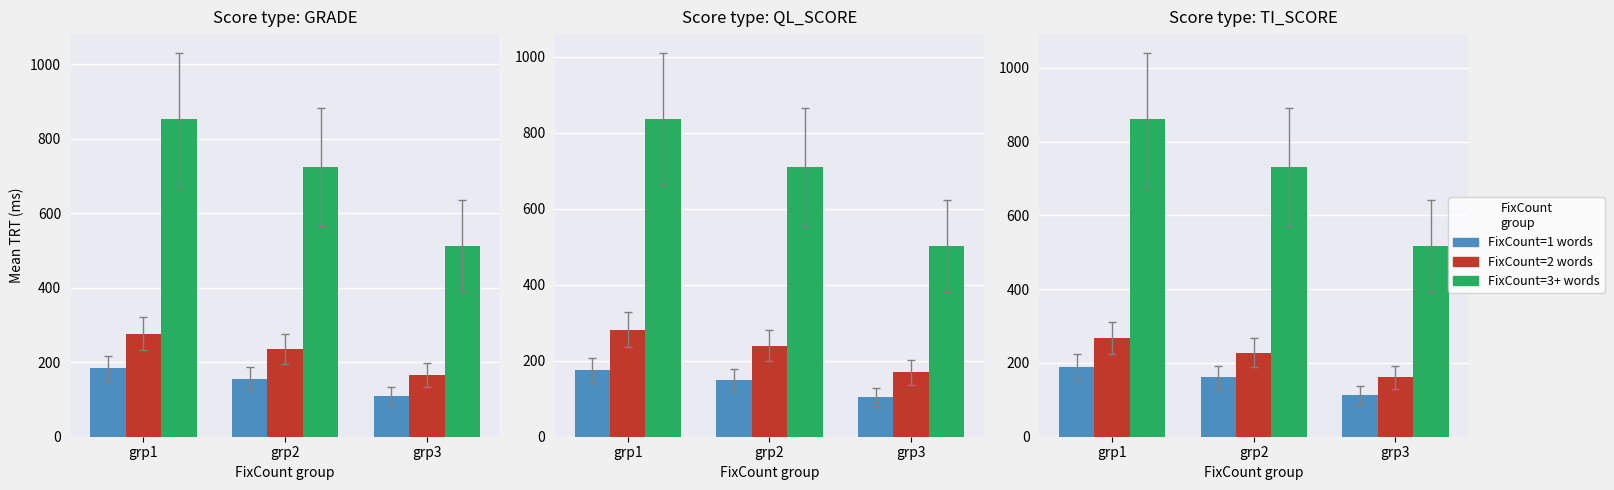

What is the difference between the second highest and minimum values in the FixCount=3+ words series?

213.2